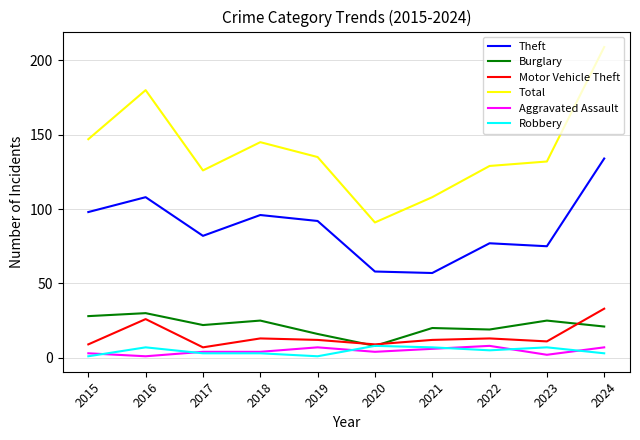

At which category does Total reach its first local peak?

2016